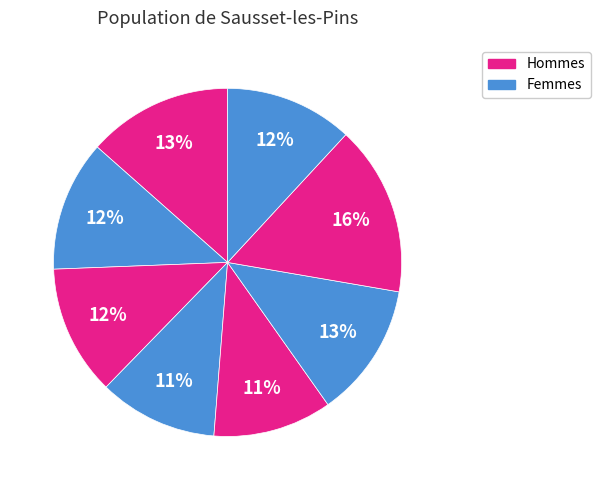

To the nearest percent, what is the difference between the largest and smallest slice percentages?

5%